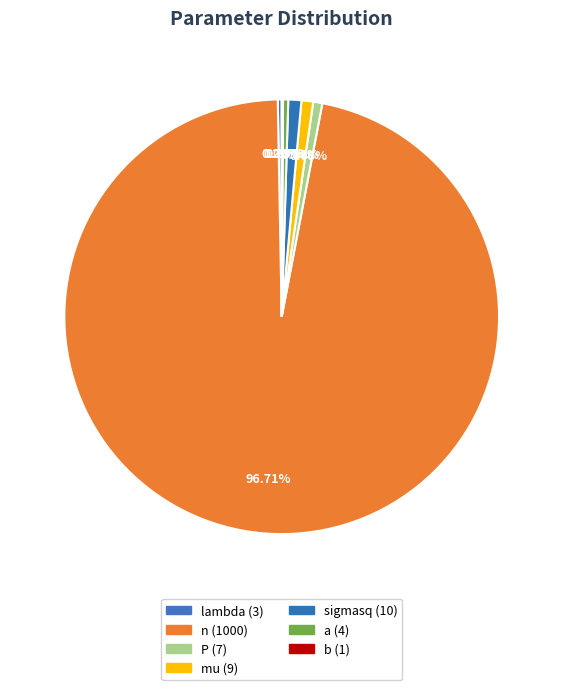

Which category has the smallest portion of the pie?

b